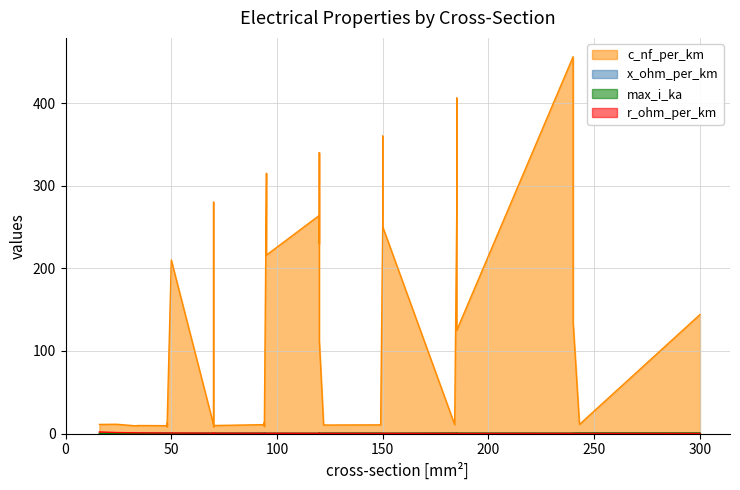

How many x_ohm_per_km values are between 0 and 1?

40